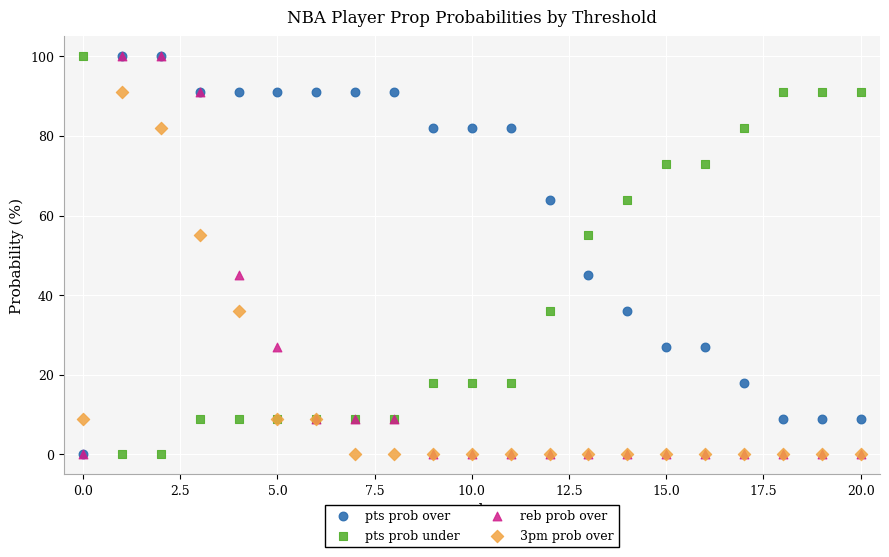

What are all the series names shown in the legend?

pts prob over, pts prob under, reb prob over, 3pm prob over